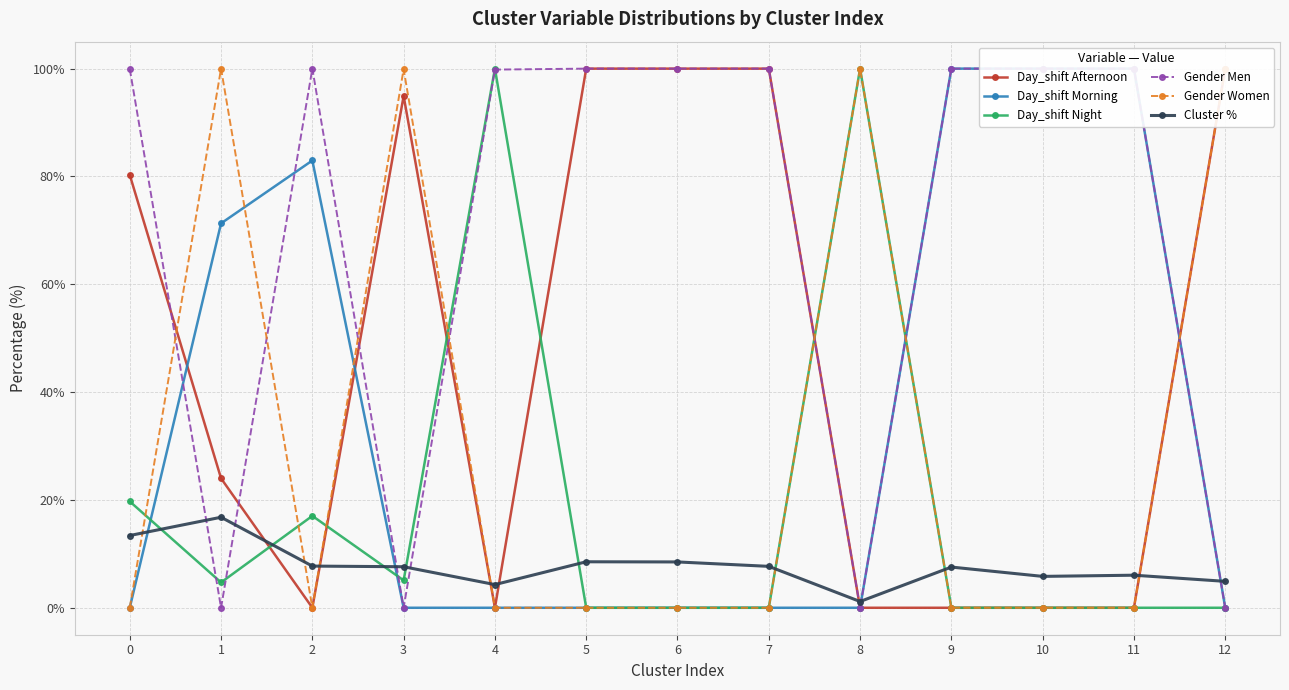

What is the difference between the maximum and second lowest values in the Cluster % series?

12.5